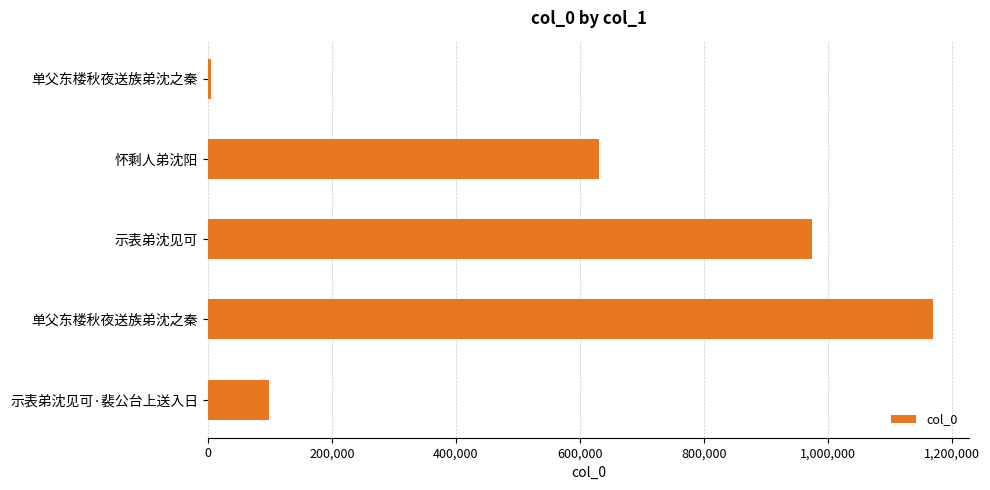

How many bars are there in total?

5